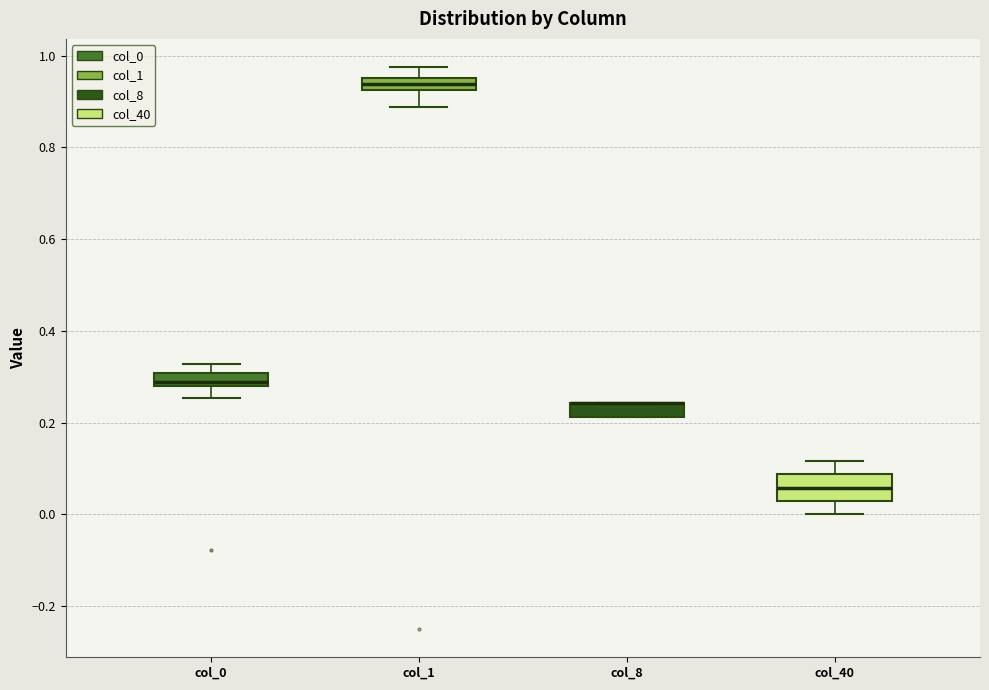

Where does the upper whisker of the box for col_40 end on the y-axis? The values are not printed on the chart, so give them approximately, as read against the axis.

0.12